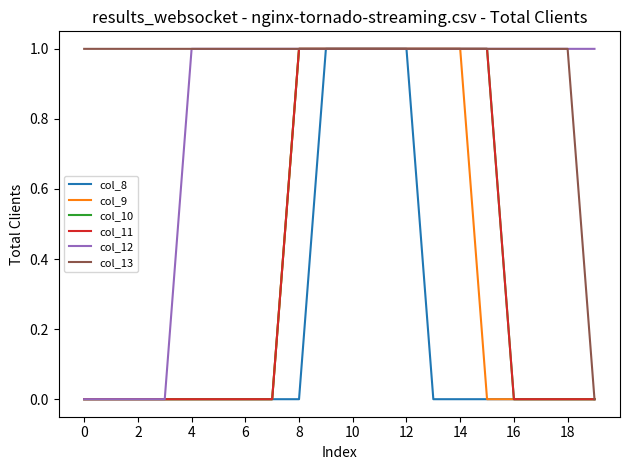

Does the chart have visible grid lines?

No